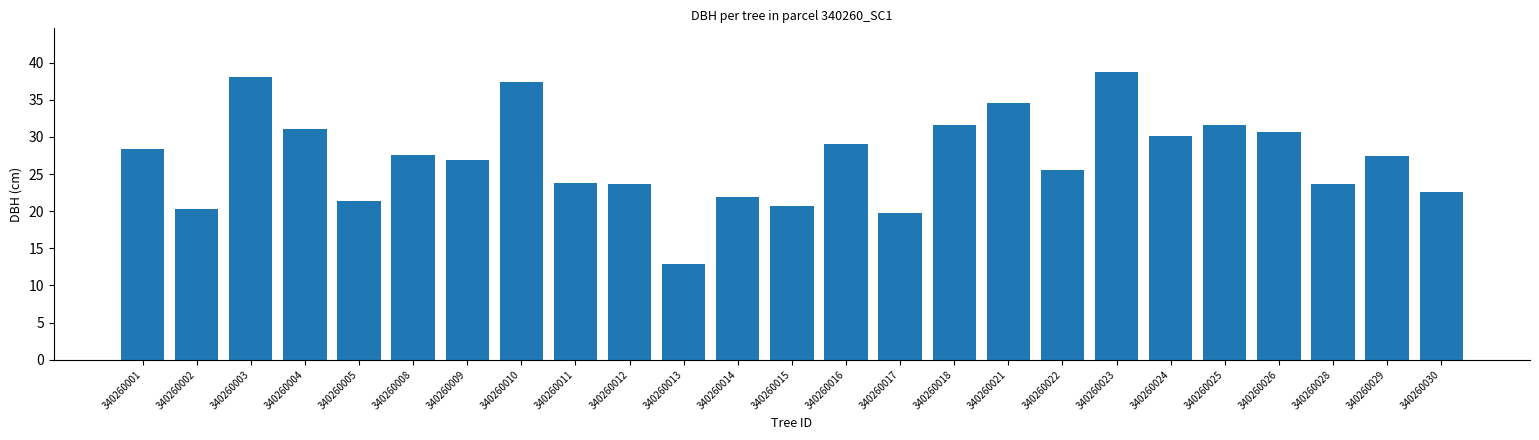

What is the sum of all values?

679.7